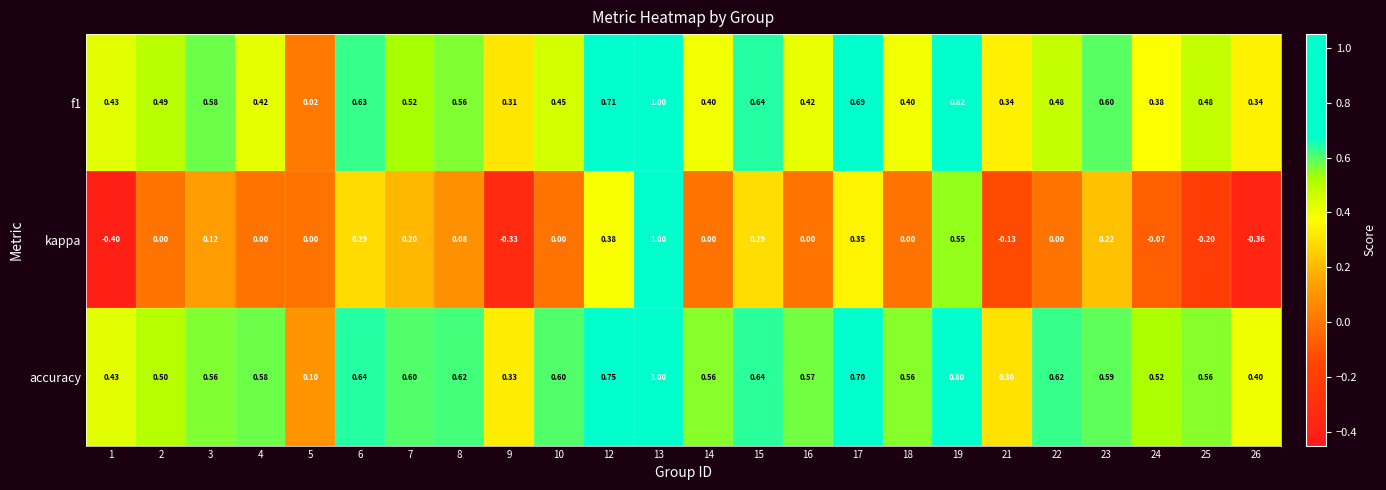

Which series has the widest spread of values?

kappa